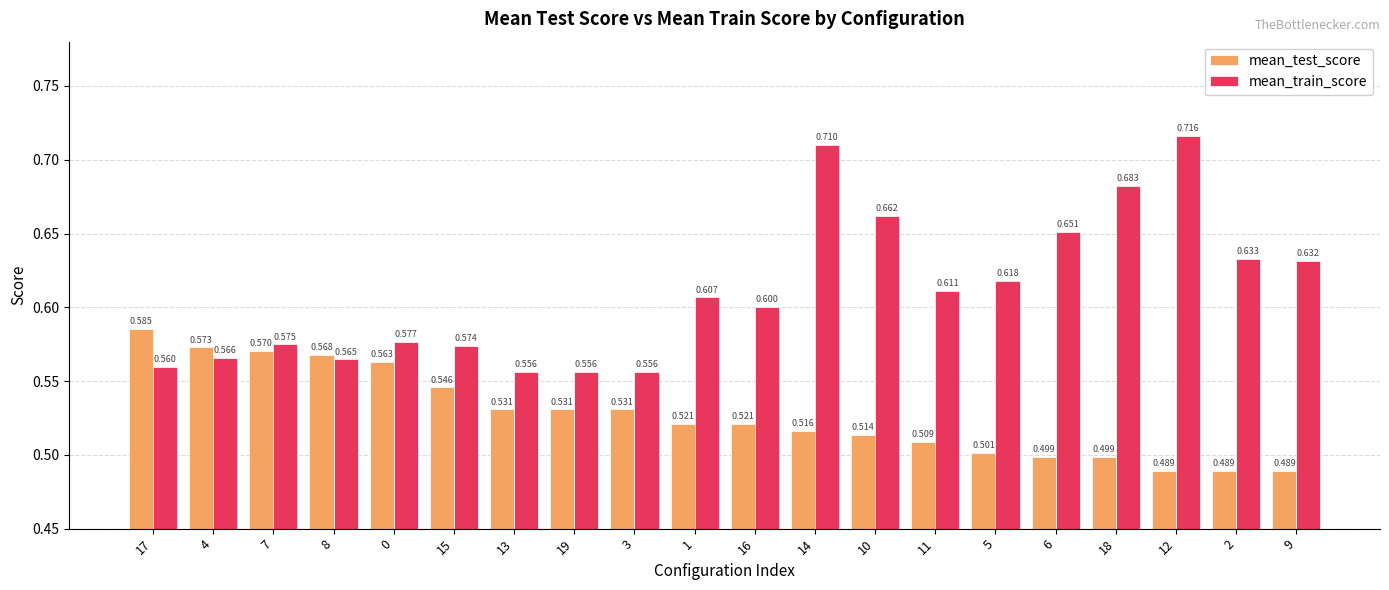

Which series has the largest range (max minus min)?

mean_train_score